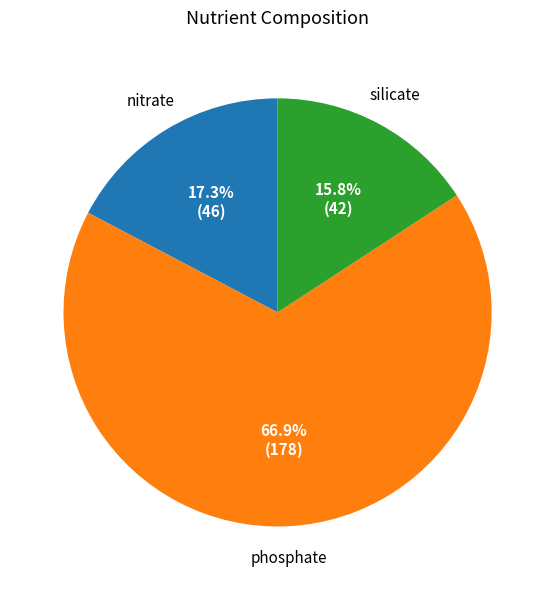

How much of the chart is everything except silicate?

84.2%